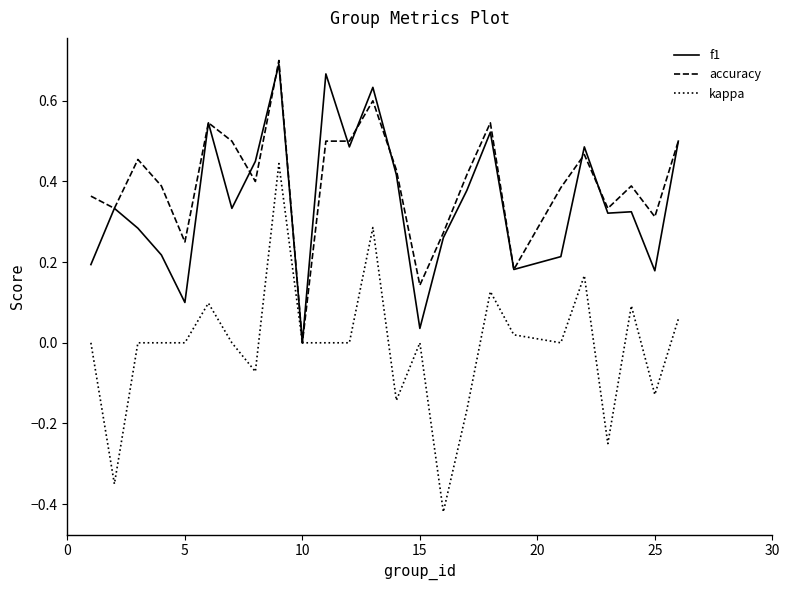

Which series has the largest range (max minus min)?

kappa